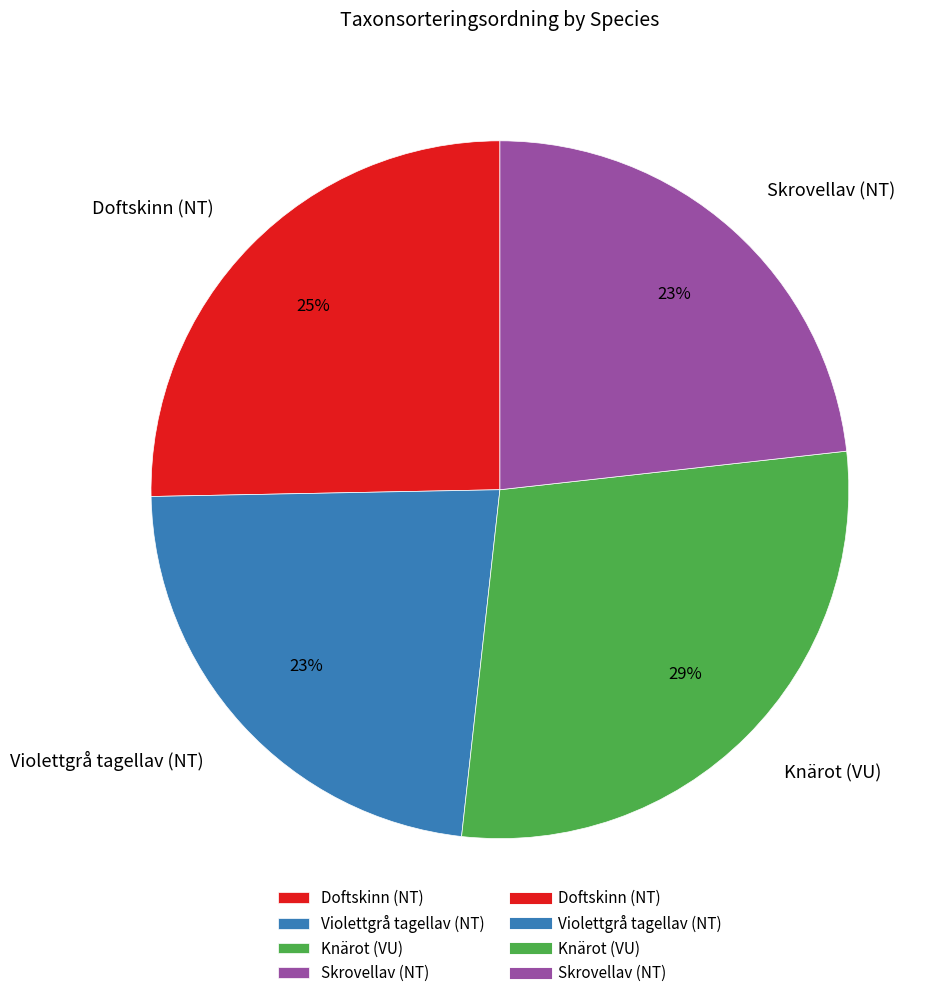

What is the ratio of the value at Doftskinn (NT) to the value at Knärot (VU)?

0.9